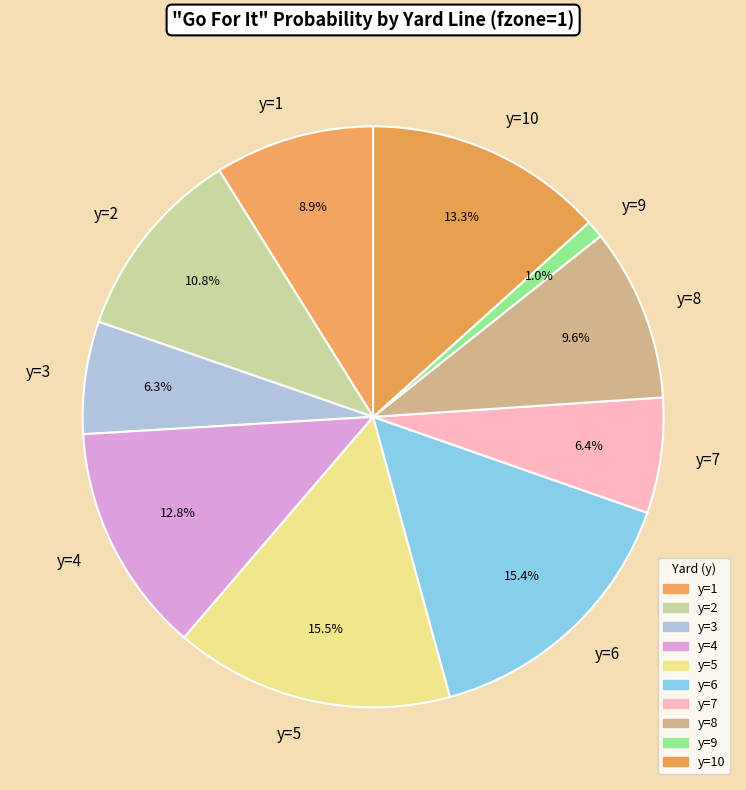

True or false: y=6 accounts for 2% of the total.

False